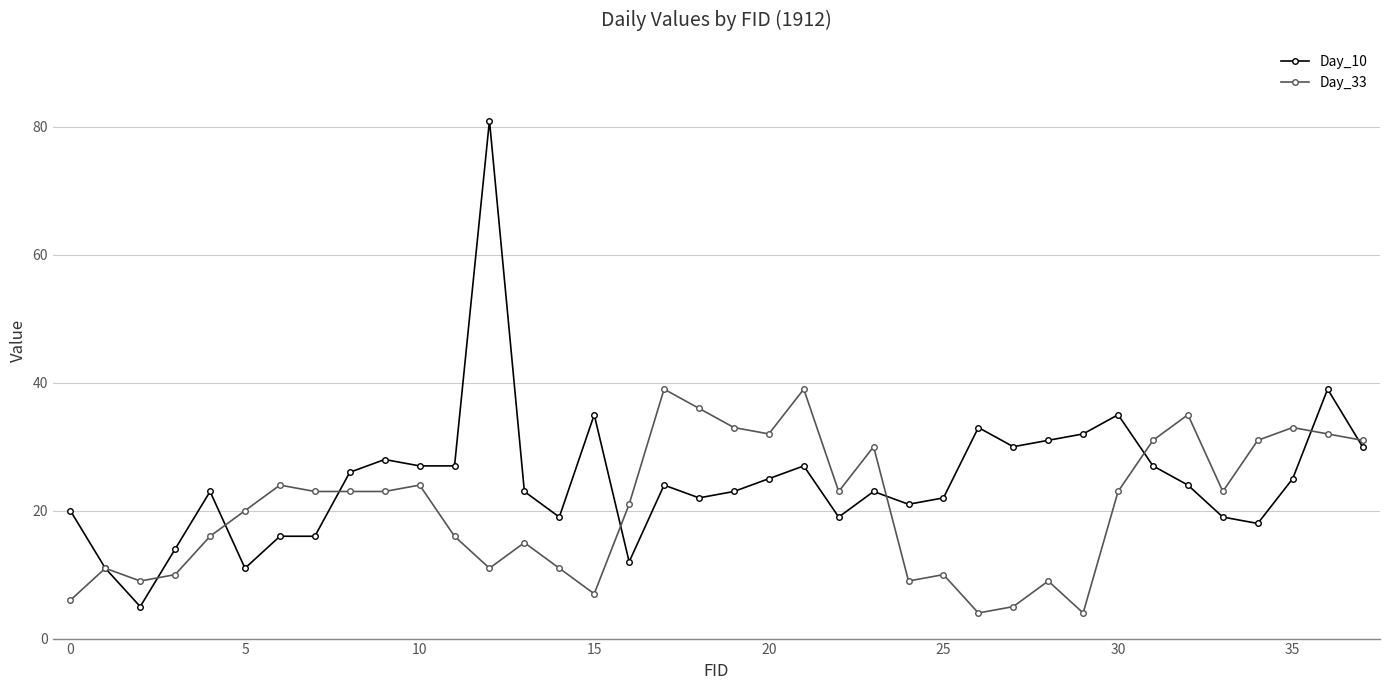

What is the smallest value displayed?

4